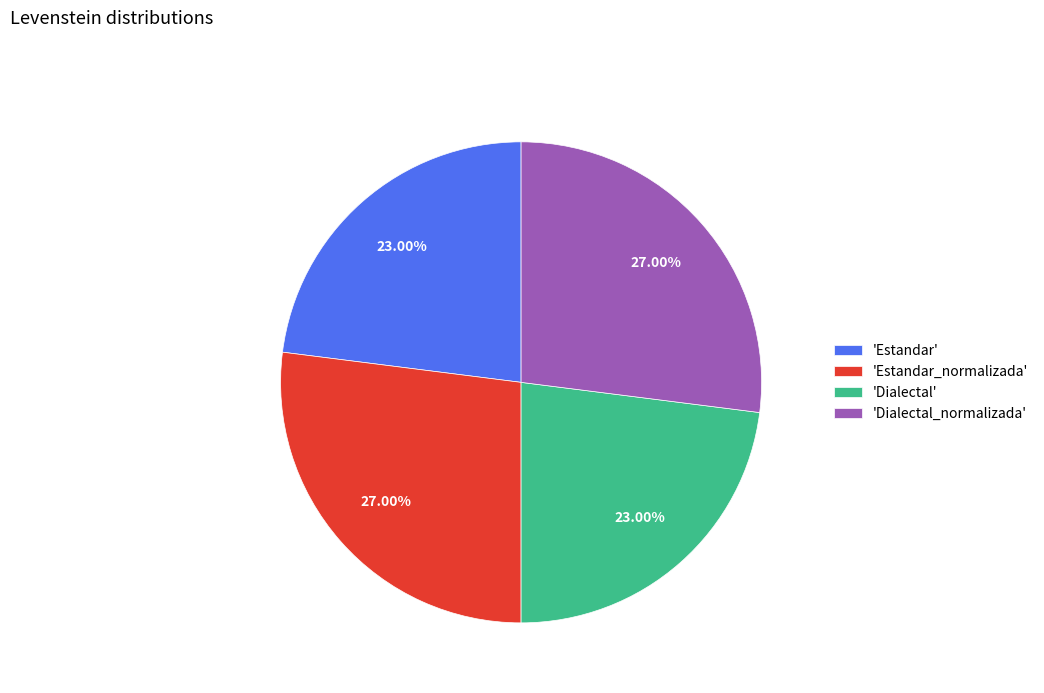

What is the ratio of the value at 'Estandar_normalizada' to the value at 'Dialectal_normalizada'?

1.0